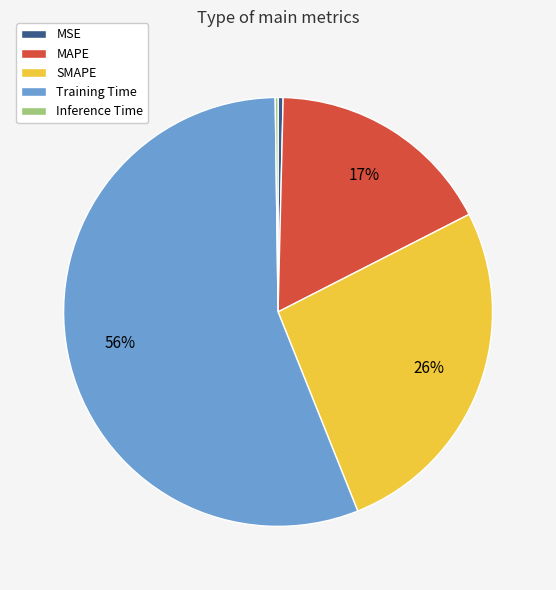

To the nearest percent, what is the average slice percentage?

20%